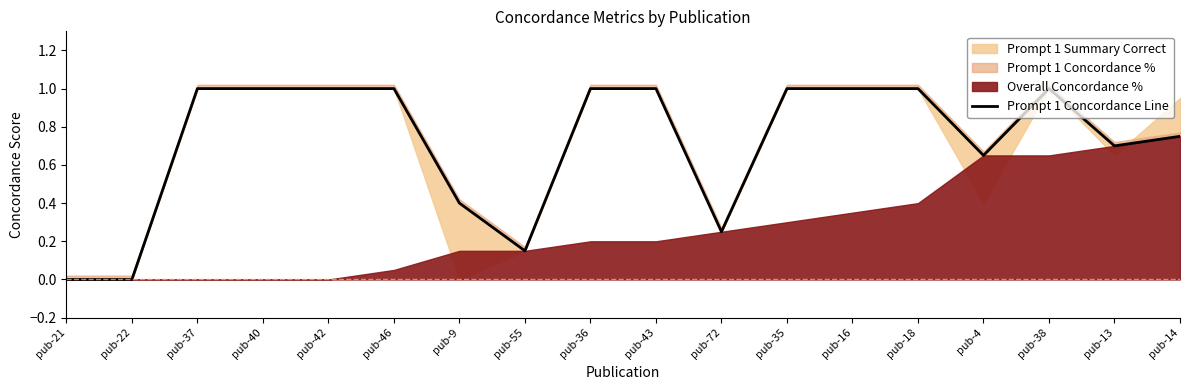

Is it true that the value at pub-9 is 0.4?

True